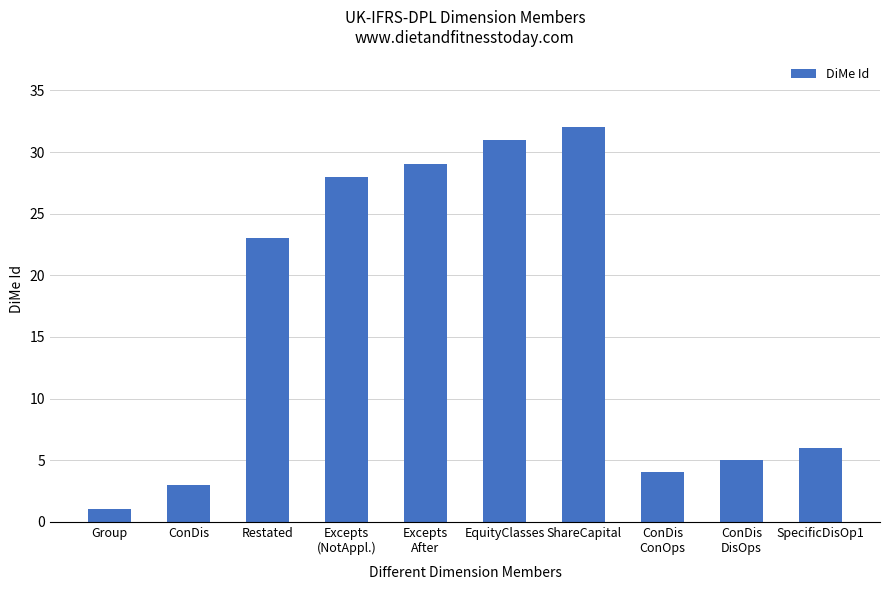

What is the label of the 4th bar from the right?

ShareCapital